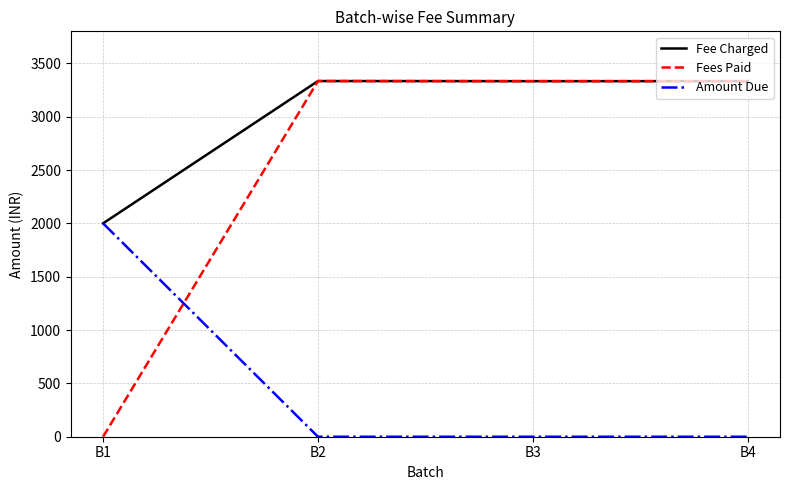

The value of Fee Charged at B4 is 3333. True or false?

True